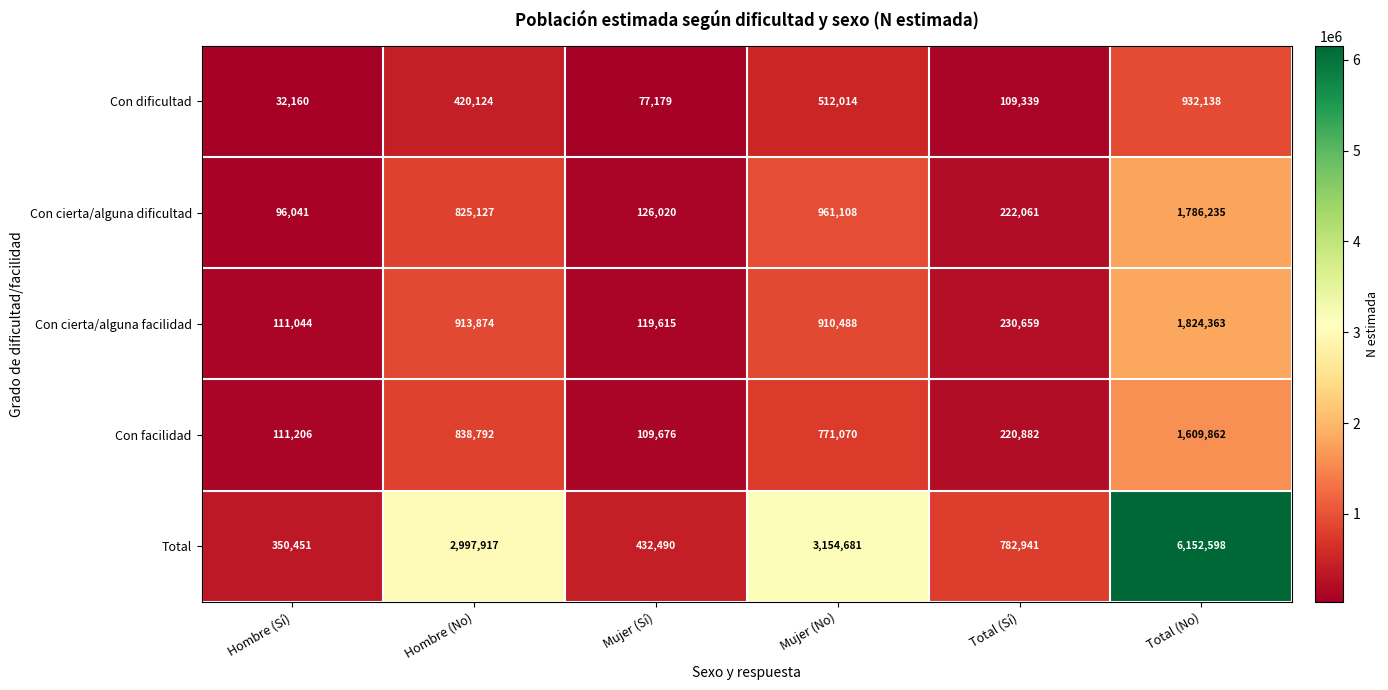

At which label is Con cierta/alguna facilidad closest to 967703?

Hombre (No)